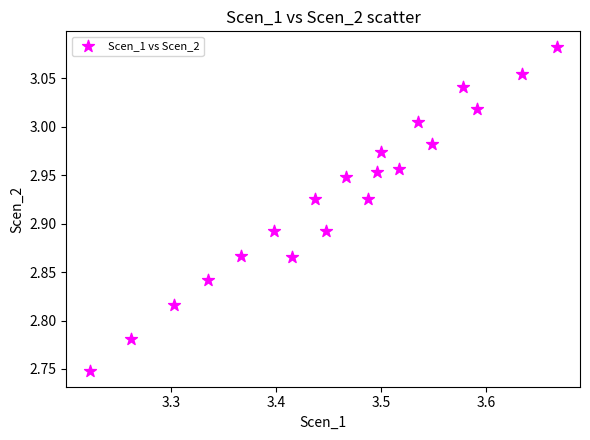

What is the range of Y values (max minus min)?

0.3